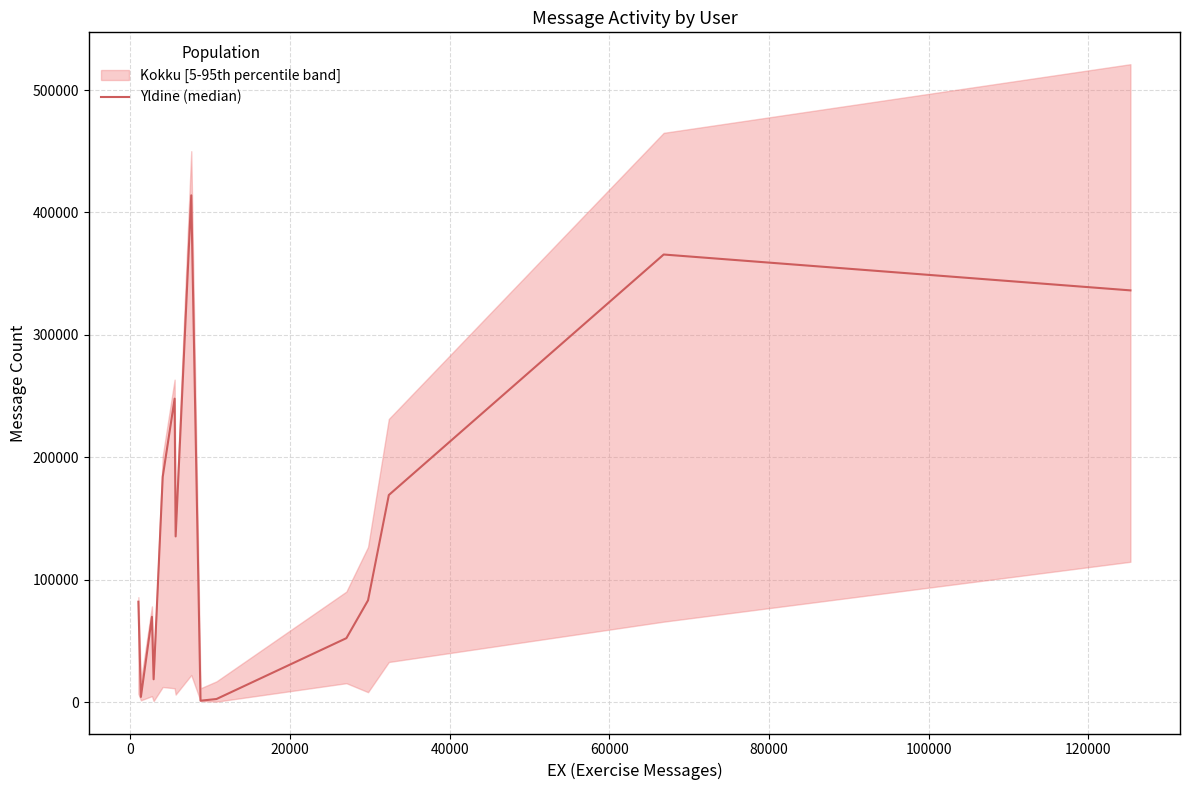

What is the value of the 11th point from the left?

52193